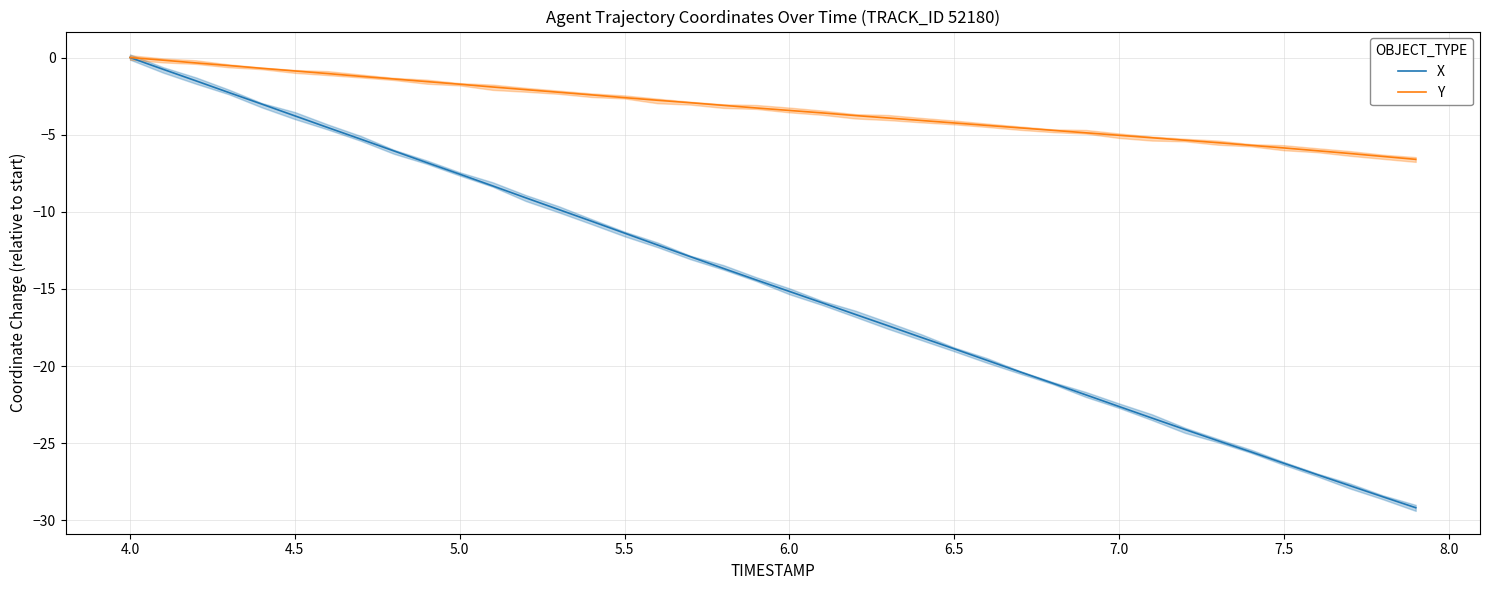

What is the minimum value for Y?

-6.6